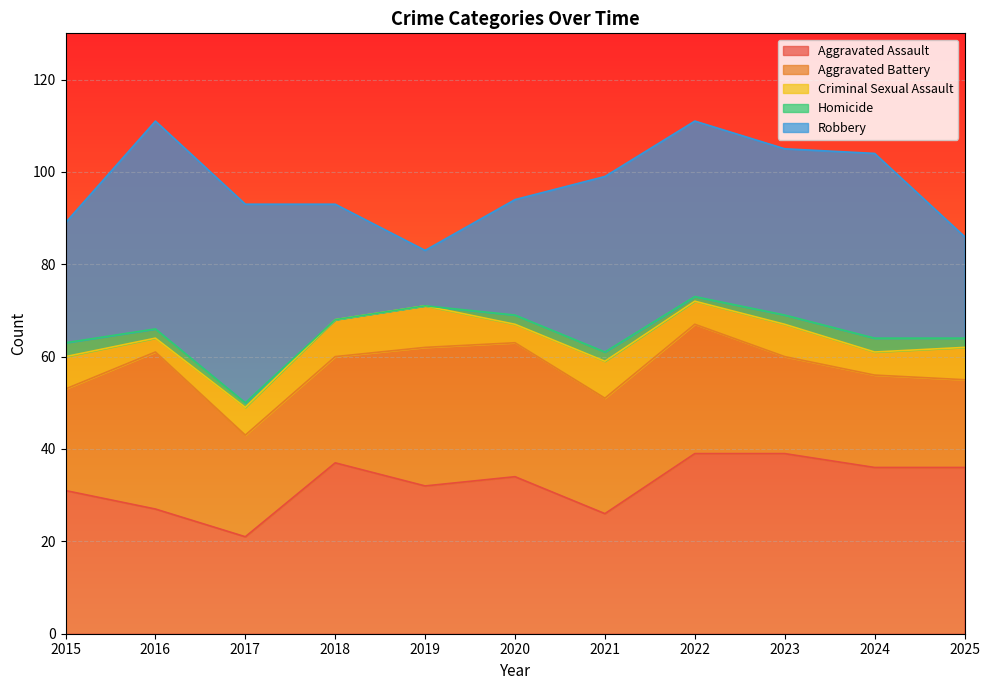

What is the sum of all Aggravated Assault values?

358